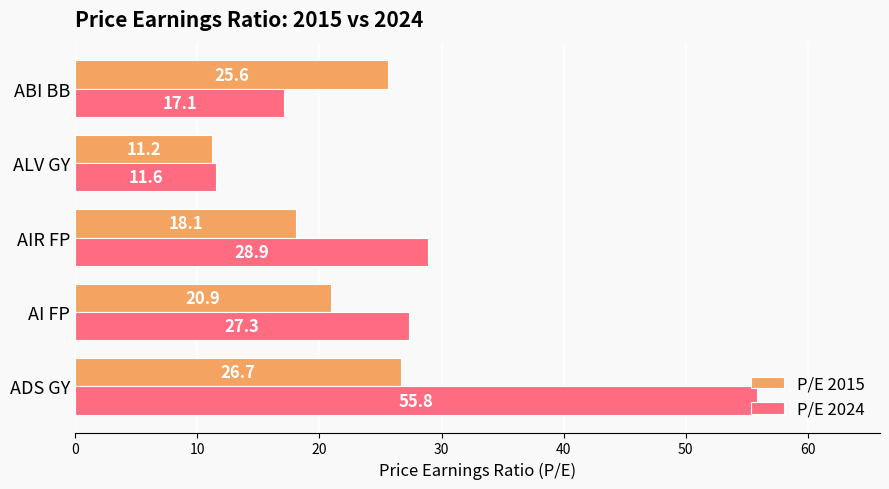

How many data points in P/E 2015 are above 20?

3